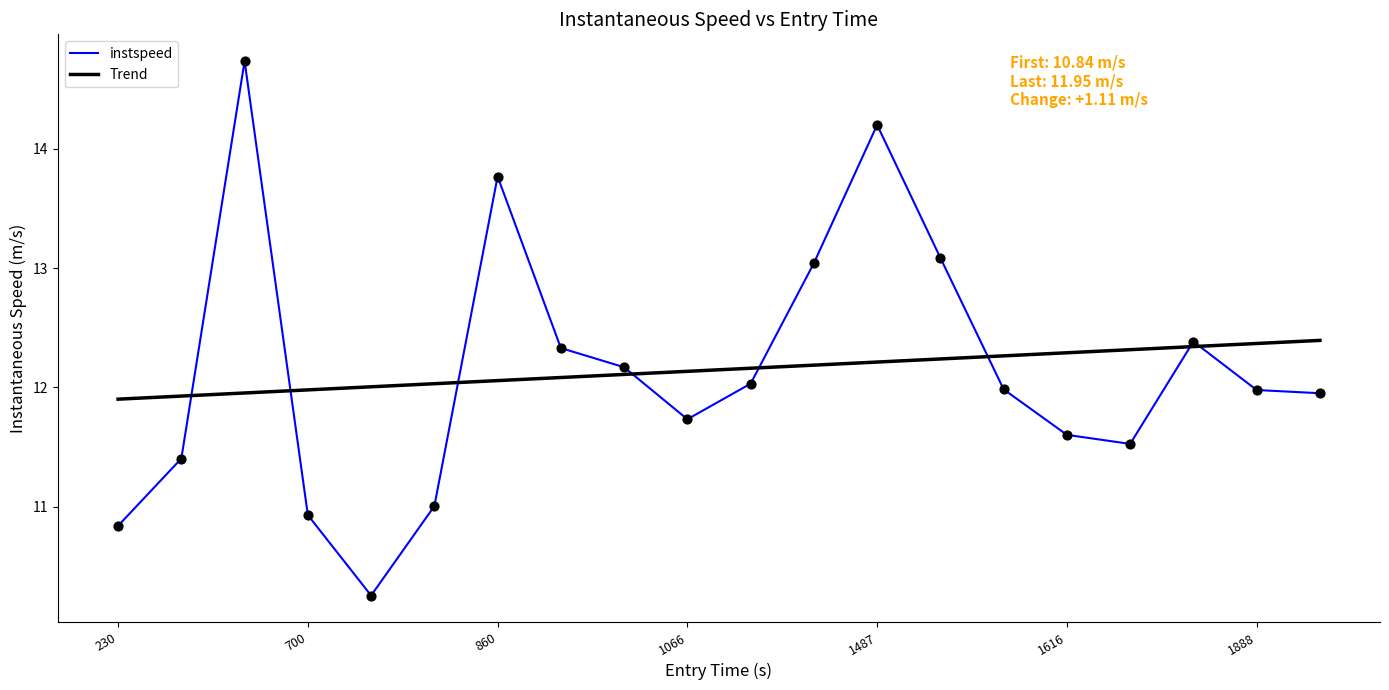

What is the minimum value for Trend?

11.9